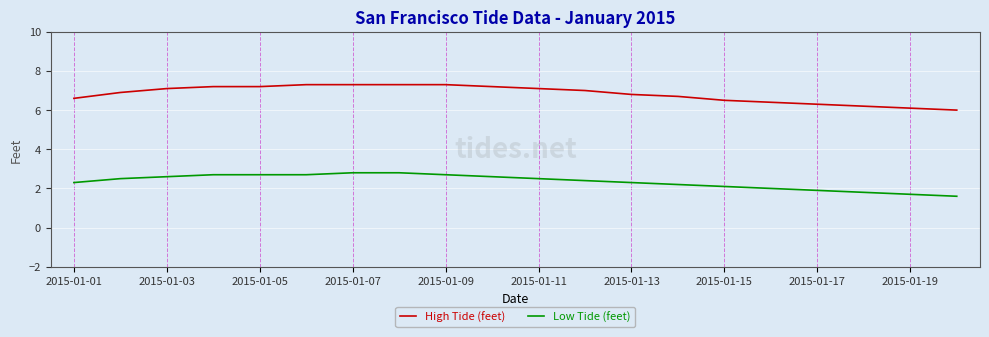

What is the minimum value for Low Tide (feet)?

1.6